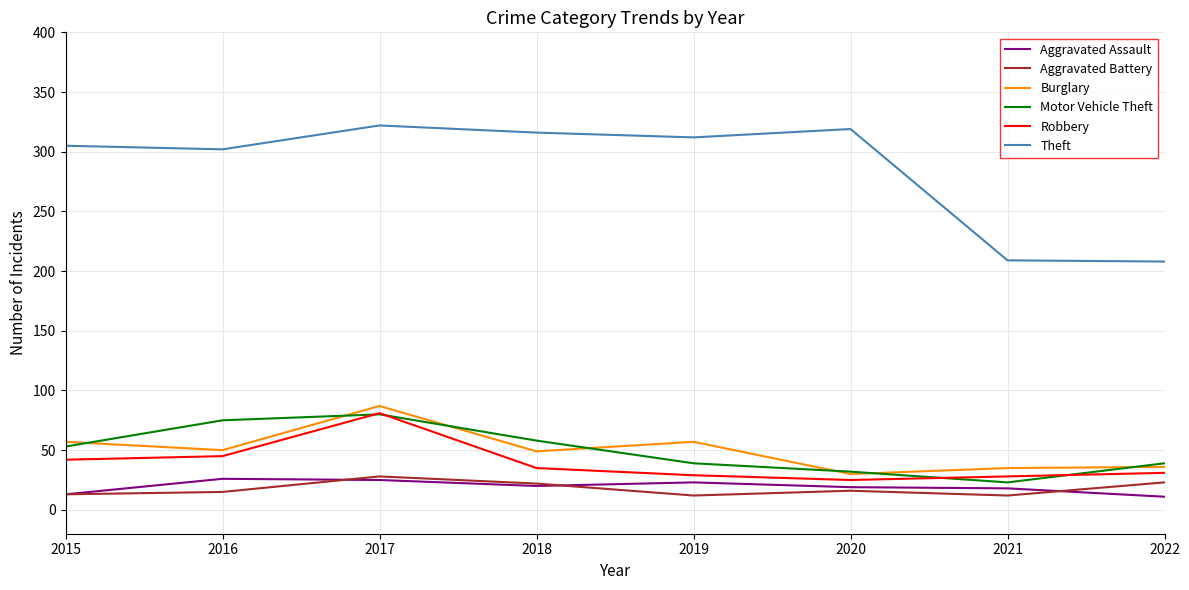

What is the maximum value for Aggravated Assault?

26